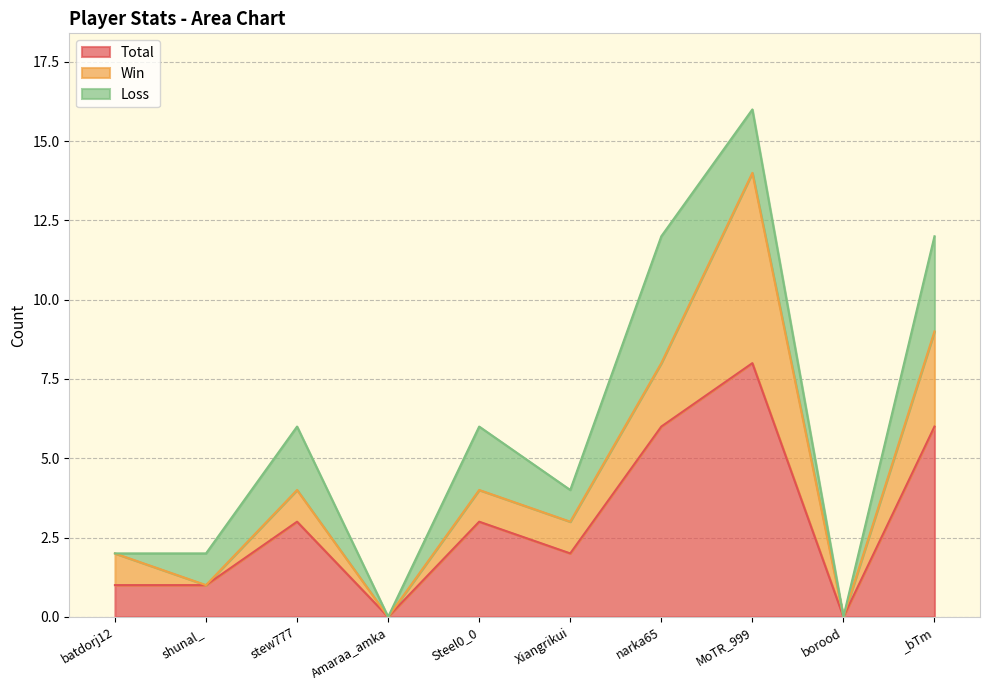

How many times do Loss and Win cross each other?

2